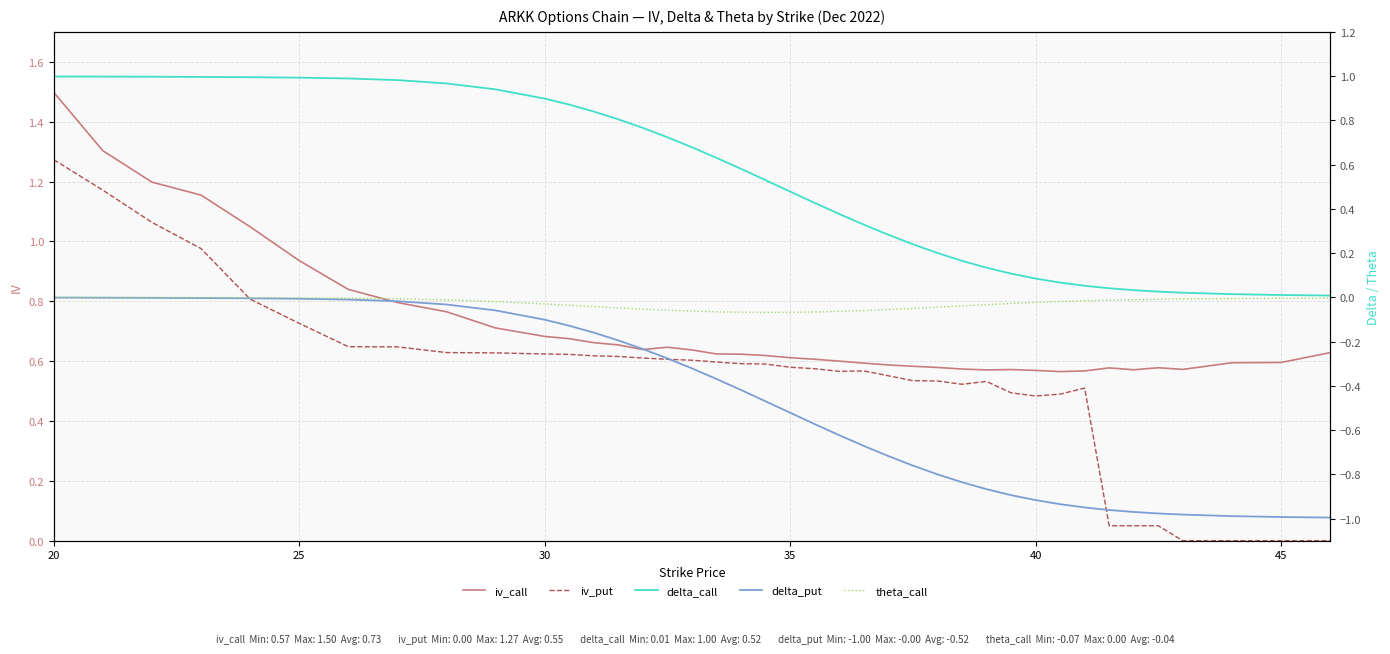

What is the average value of the delta_call series?

0.5